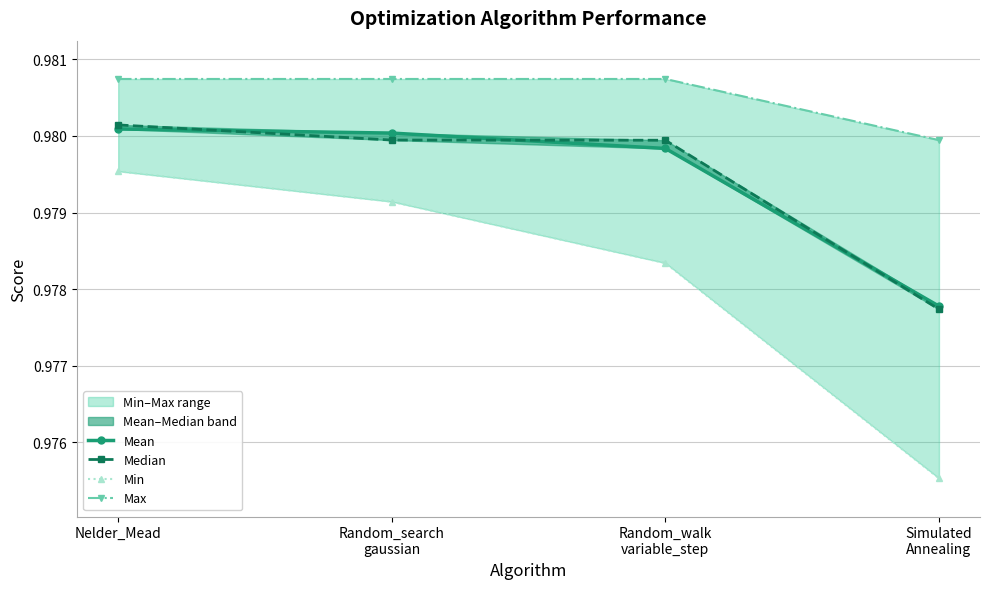

Does the chart have visible grid lines?

Yes